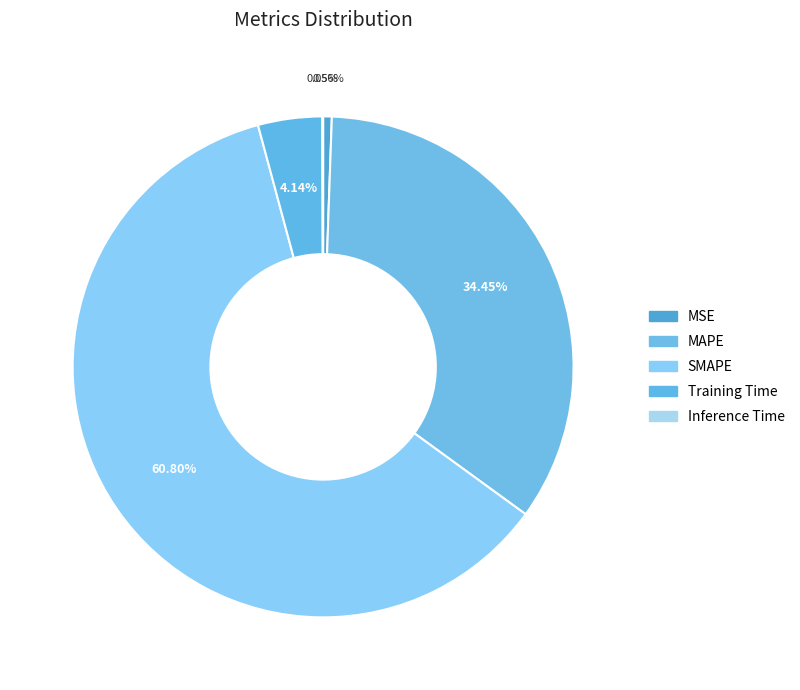

How many segments does this pie chart have?

5